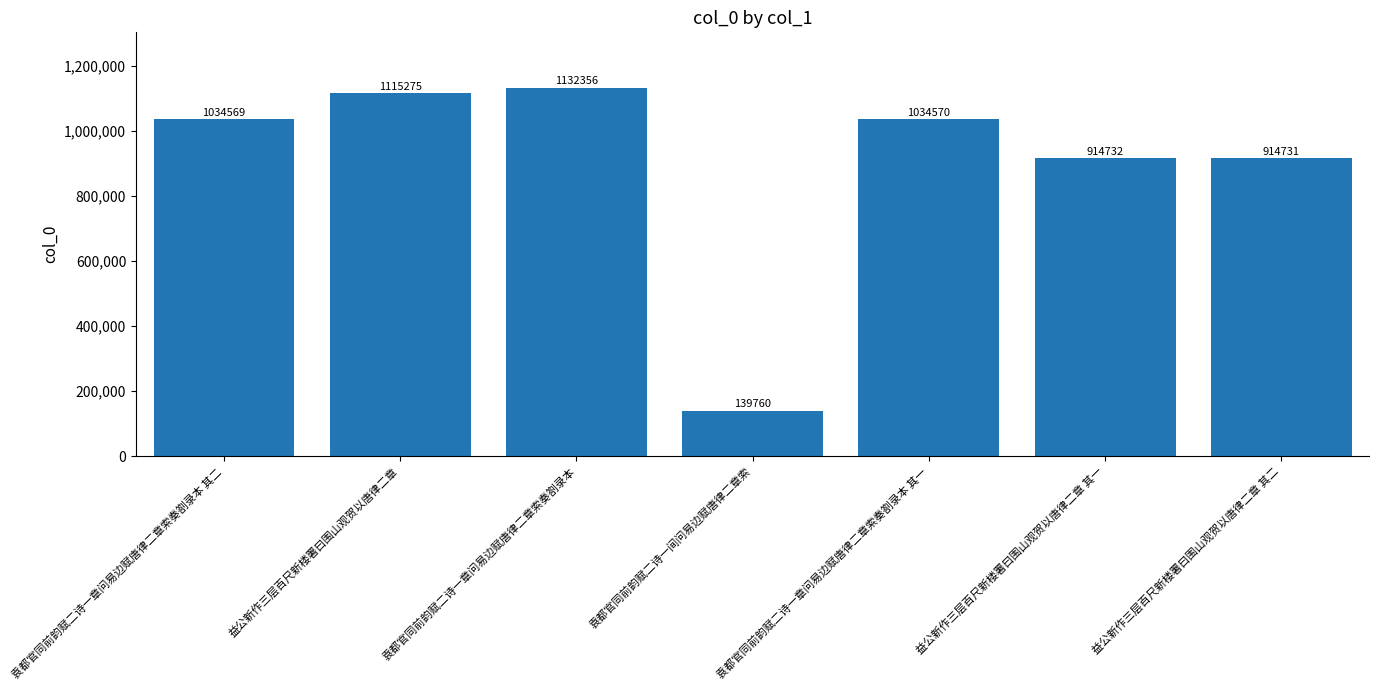

What is the ratio of the value at 袁都官同前韵赋二诗一间问易边赋唐律二章索 to the value at 益公新作三层百尺新楼署曰围山观贺以唐律二章?

0.1